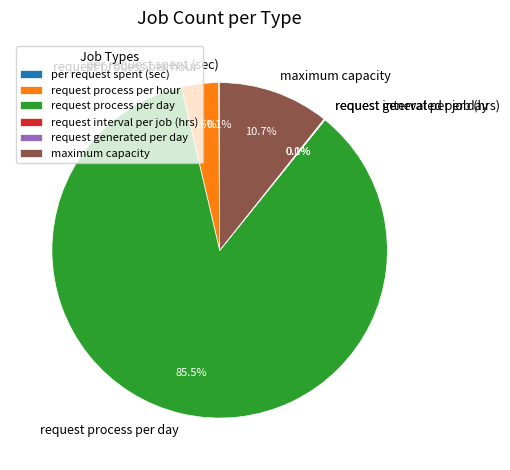

Which slice is the largest?

request process per day